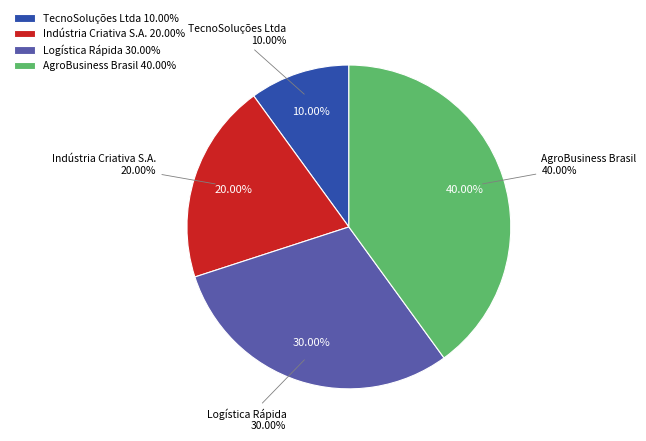

Which slice is the smallest?

TecnoSoluções Ltda